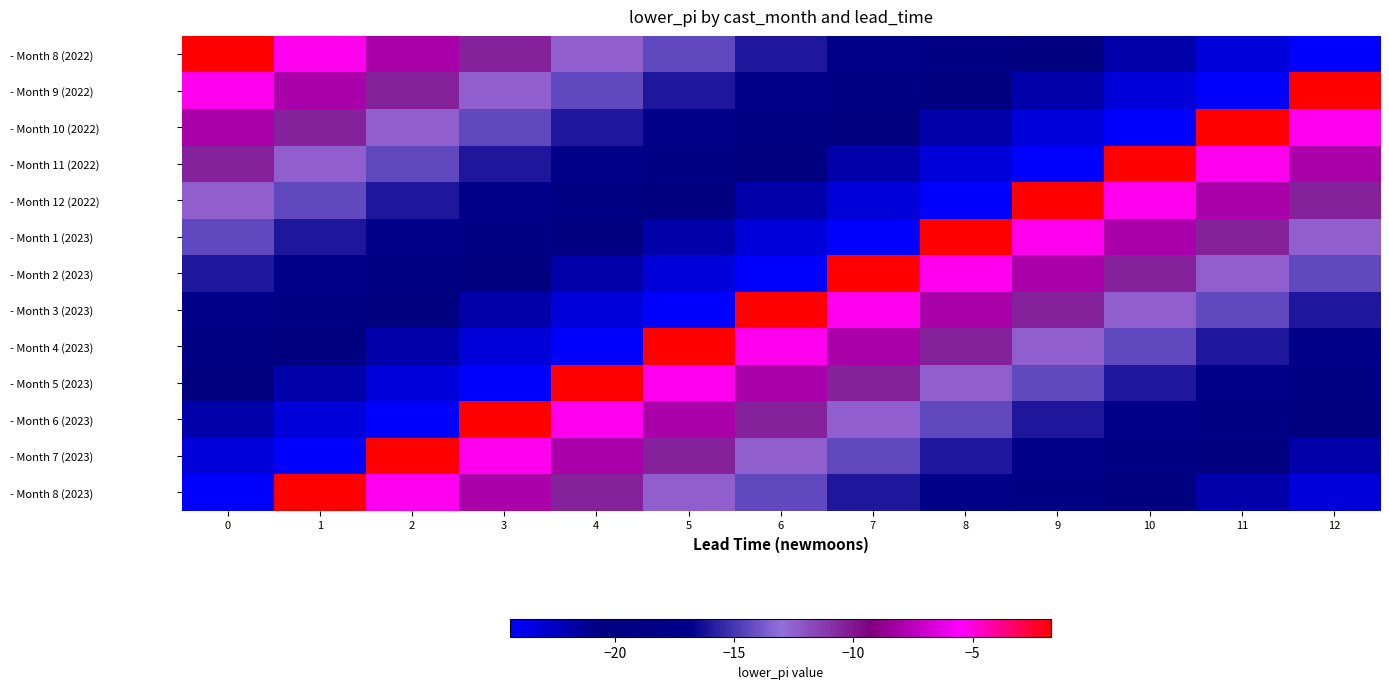

Reading right to left, transcribe all the data shown in this chart.

- Month 8 (2022): 12=-24.4	11=-23.2	10=-21.9	9=-20.5	8=-19.1	7=-17.6	6=-16.0	5=-14.3	4=-12.5	3=-10.4	2=-8.1	1=-5.3	0=-1.7
- Month 9 (2022): 12=-1.7	11=-24.4	10=-23.2	9=-21.9	8=-20.5	7=-19.1	6=-17.6	5=-16.0	4=-14.3	3=-12.5	2=-10.4	1=-8.1	0=-5.3
- Month 10 (2022): 12=-5.3	11=-1.7	10=-24.4	9=-23.2	8=-21.9	7=-20.5	6=-19.1	5=-17.6	4=-16.0	3=-14.3	2=-12.5	1=-10.4	0=-8.1
- Month 11 (2022): 12=-8.1	11=-5.3	10=-1.7	9=-24.4	8=-23.2	7=-21.9	6=-20.5	5=-19.1	4=-17.6	3=-16.0	2=-14.3	1=-12.5	0=-10.4
- Month 12 (2022): 12=-10.4	11=-8.1	10=-5.3	9=-1.7	8=-24.4	7=-23.2	6=-21.9	5=-20.5	4=-19.1	3=-17.6	2=-16.0	1=-14.3	0=-12.5
- Month 1 (2023): 12=-12.5	11=-10.4	10=-8.1	9=-5.3	8=-1.7	7=-24.4	6=-23.2	5=-21.9	4=-20.5	3=-19.1	2=-17.6	1=-16.0	0=-14.3
- Month 2 (2023): 12=-14.3	11=-12.5	10=-10.4	9=-8.1	8=-5.3	7=-1.7	6=-24.4	5=-23.2	4=-21.9	3=-20.5	2=-19.1	1=-17.6	0=-16.0
- Month 3 (2023): 12=-16.0	11=-14.3	10=-12.5	9=-10.4	8=-8.1	7=-5.3	6=-1.7	5=-24.4	4=-23.2	3=-21.9	2=-20.5	1=-19.1	0=-17.6
- Month 4 (2023): 12=-17.6	11=-16.0	10=-14.3	9=-12.5	8=-10.4	7=-8.1	6=-5.3	5=-1.7	4=-24.4	3=-23.2	2=-21.9	1=-20.5	0=-19.1
- Month 5 (2023): 12=-19.1	11=-17.6	10=-16.0	9=-14.3	8=-12.5	7=-10.4	6=-8.1	5=-5.3	4=-1.7	3=-24.4	2=-23.2	1=-21.9	0=-20.5
- Month 6 (2023): 12=-20.5	11=-19.1	10=-17.6	9=-16.0	8=-14.3	7=-12.5	6=-10.4	5=-8.1	4=-5.3	3=-1.7	2=-24.4	1=-23.2	0=-21.9
- Month 7 (2023): 12=-21.9	11=-20.5	10=-19.1	9=-17.6	8=-16.0	7=-14.3	6=-12.5	5=-10.4	4=-8.1	3=-5.3	2=-1.7	1=-24.4	0=-23.2
- Month 8 (2023): 12=-23.2	11=-21.9	10=-20.5	9=-19.1	8=-17.6	7=-16.0	6=-14.3	5=-12.5	4=-10.4	3=-8.1	2=-5.3	1=-1.7	0=-24.4